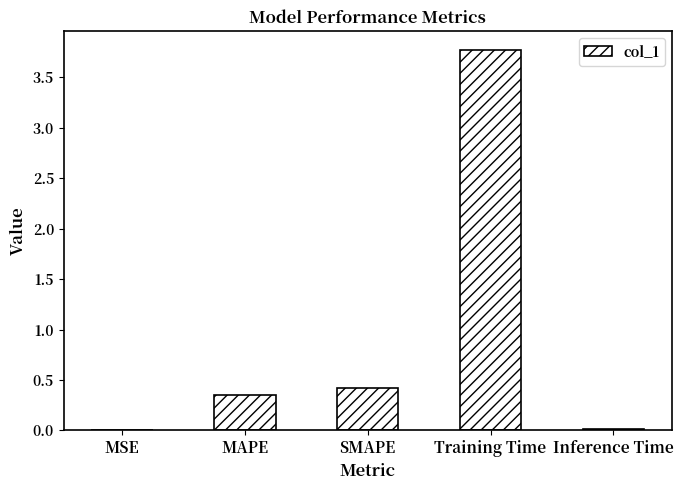

How many data points does each series have?

5